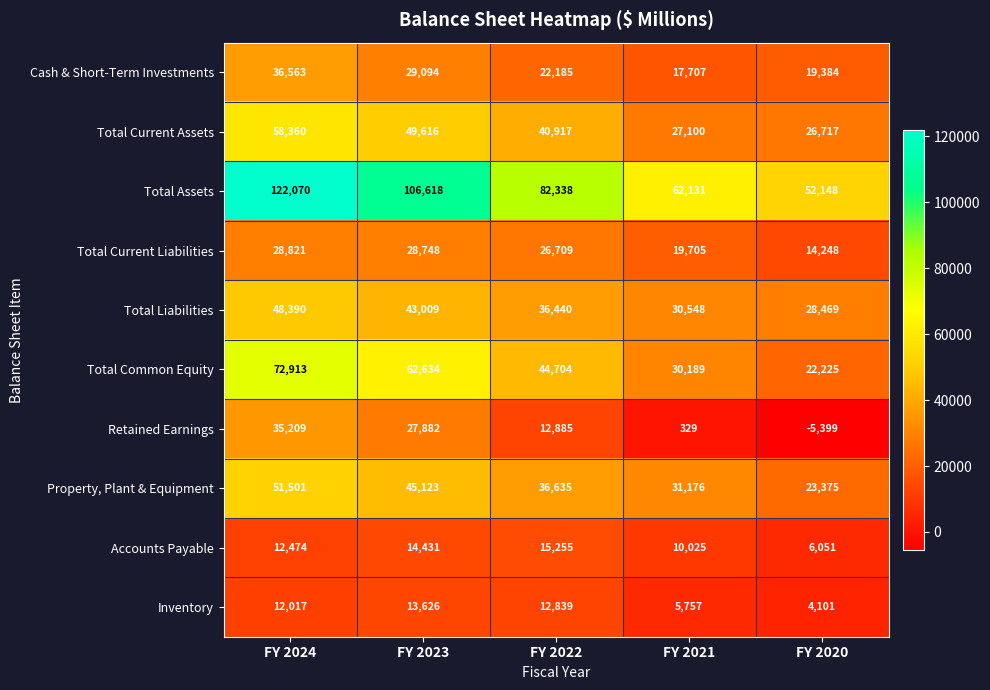

What is the highest value of the Total Common Equity series?

72913